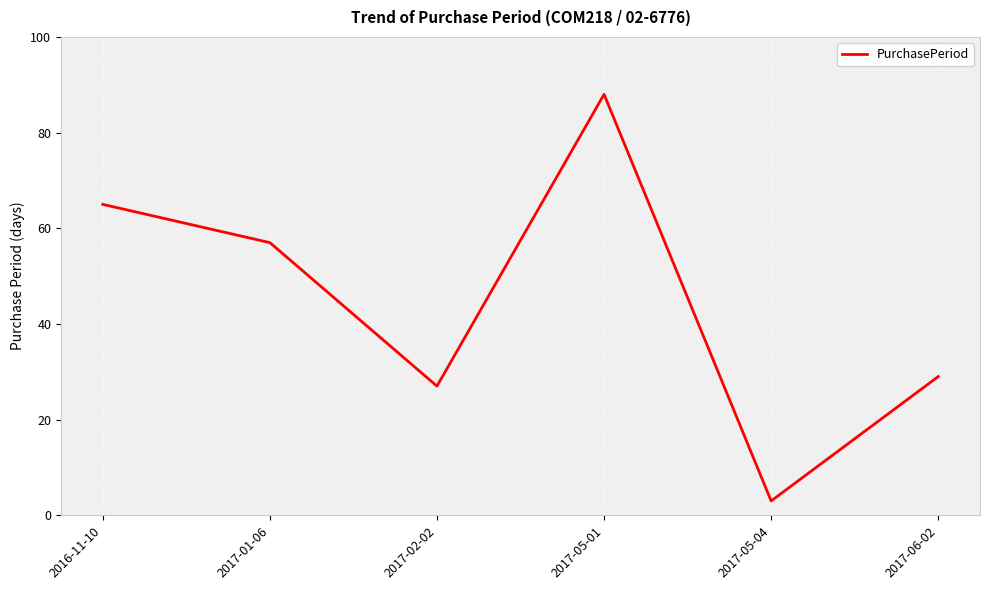

Does the chart have visible grid lines?

Yes